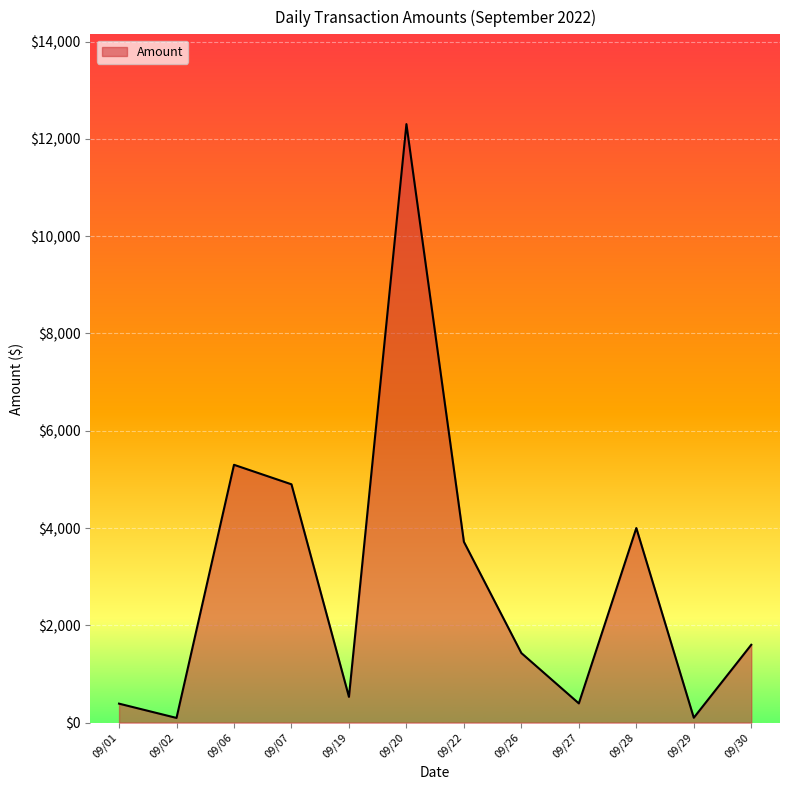

What is the difference between the values at 09/26 and 09/28?

2570.0